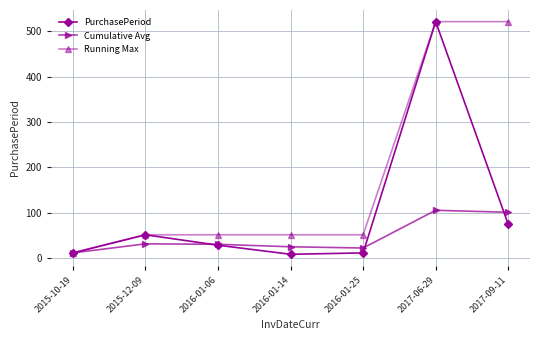

In PurchasePeriod, how many points are lower than both neighbors (excluding endpoints)?

1